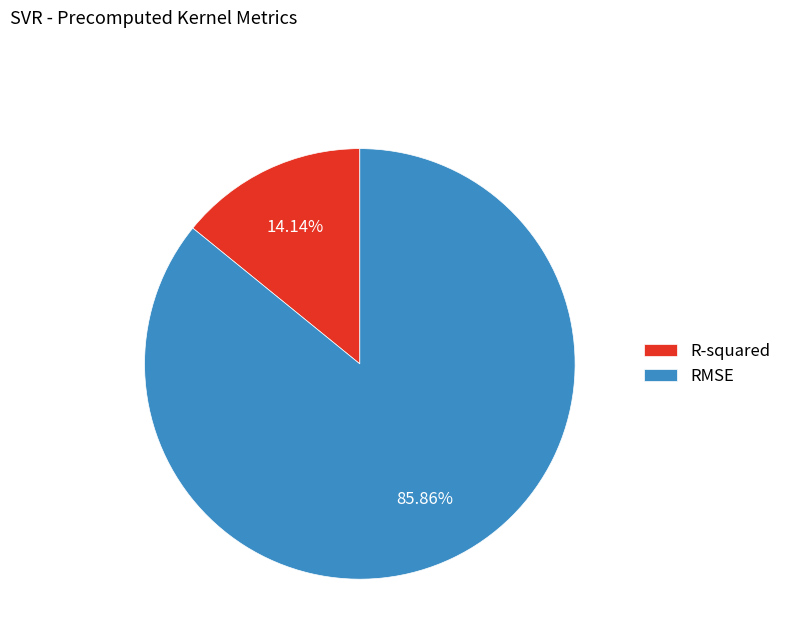

Rank the categories by value from highest to lowest.

RMSE, R-squared